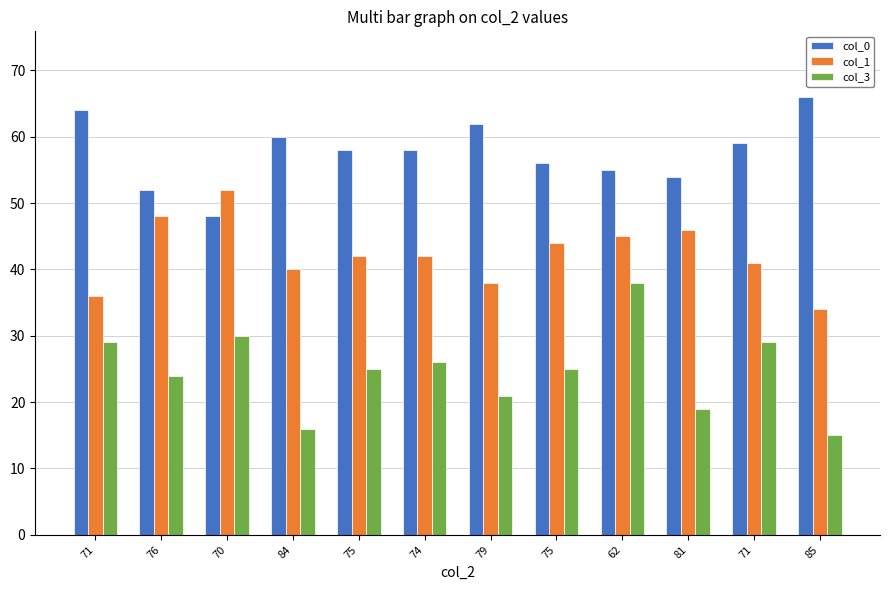

What is the label of the 2nd bar from the left?

76